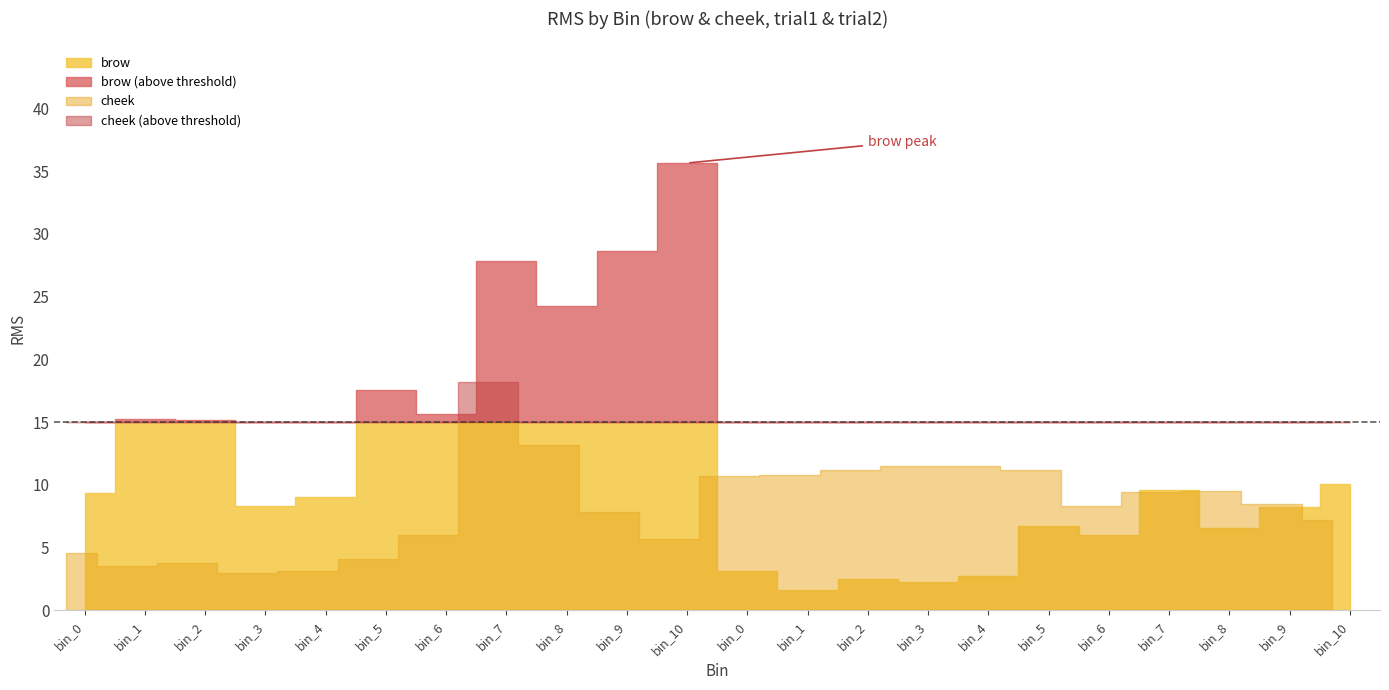

How many lines are shown in the chart?

2